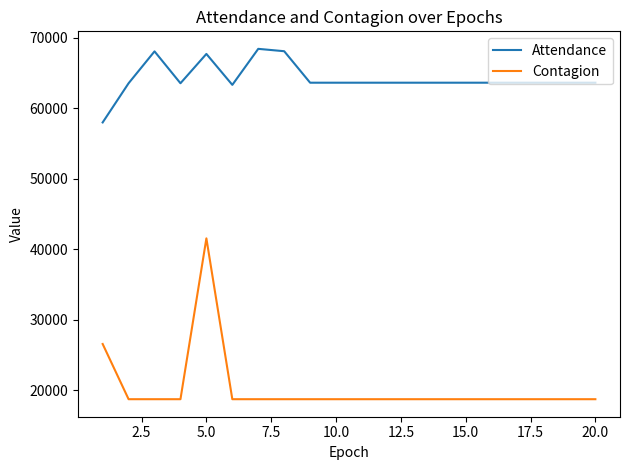

Rank the series by their average value, from lowest to highest.

Contagion, Attendance